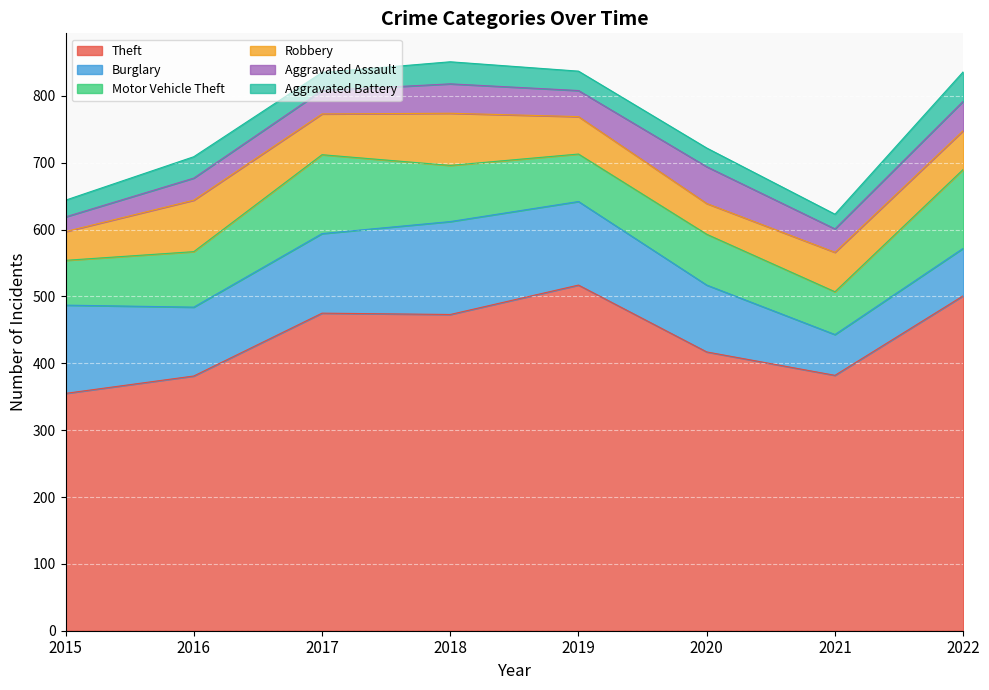

Which has a higher value, 2018 or 2019?

2019